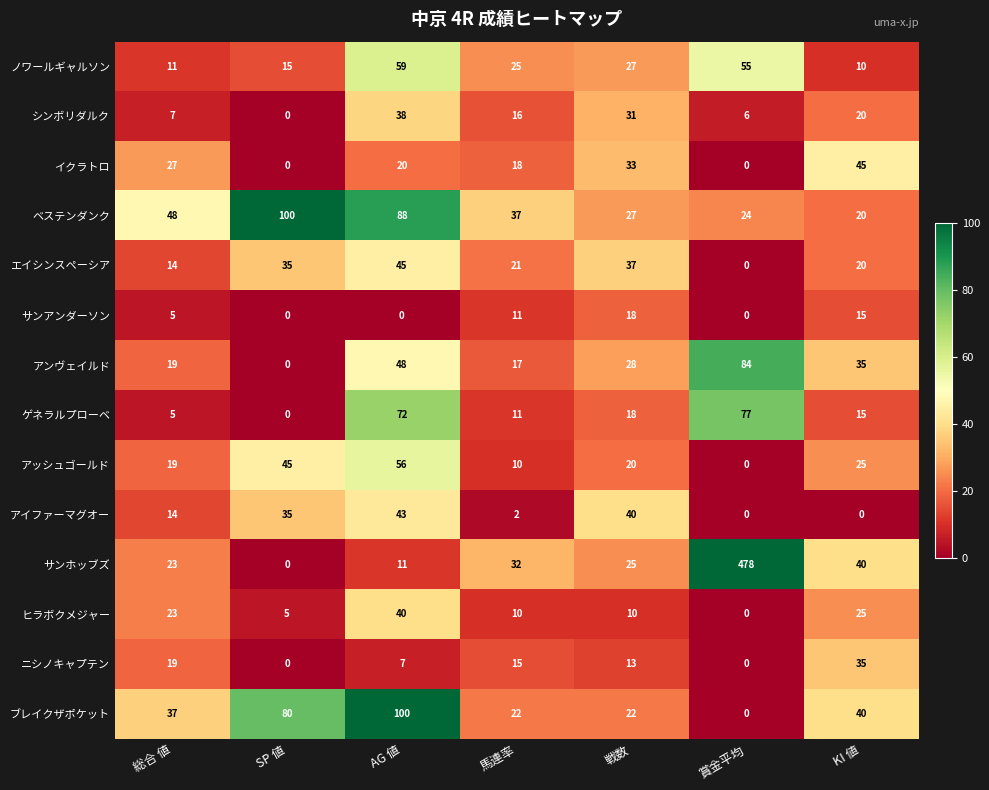

At which label is ゲネラルプローベ closest to 38?

戦数